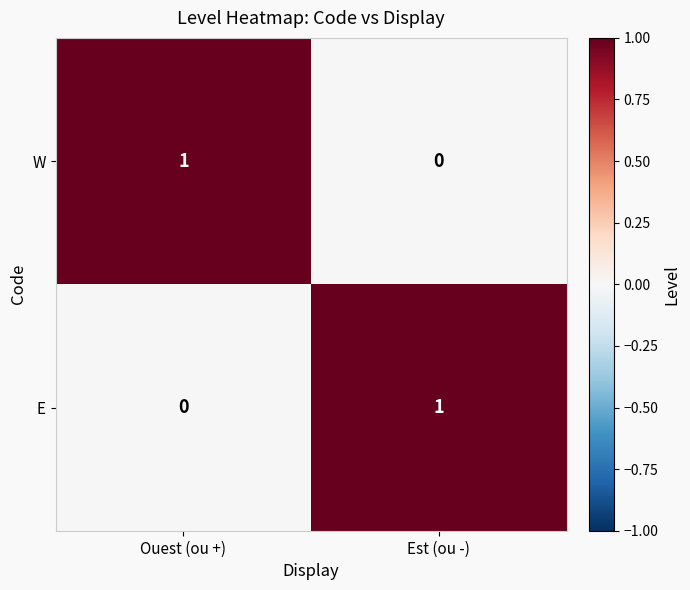

What is the spread (max minus min) of values at Est (ou -)?

1